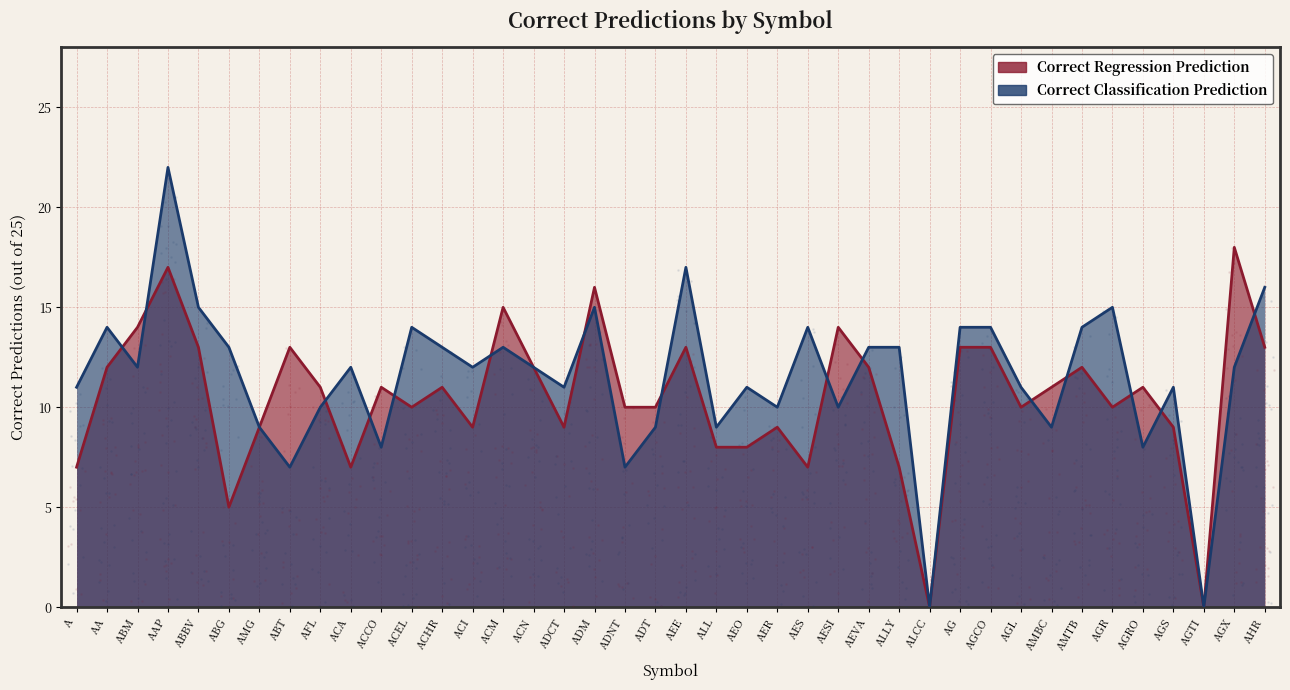

At which category is the sum across all series the highest?

AAP